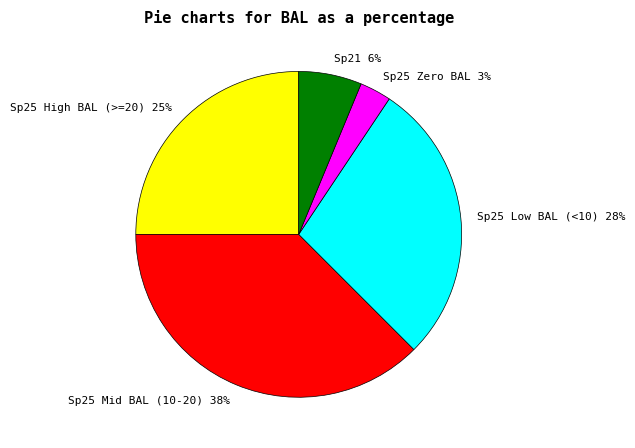

Is there a majority slice in this chart?

No